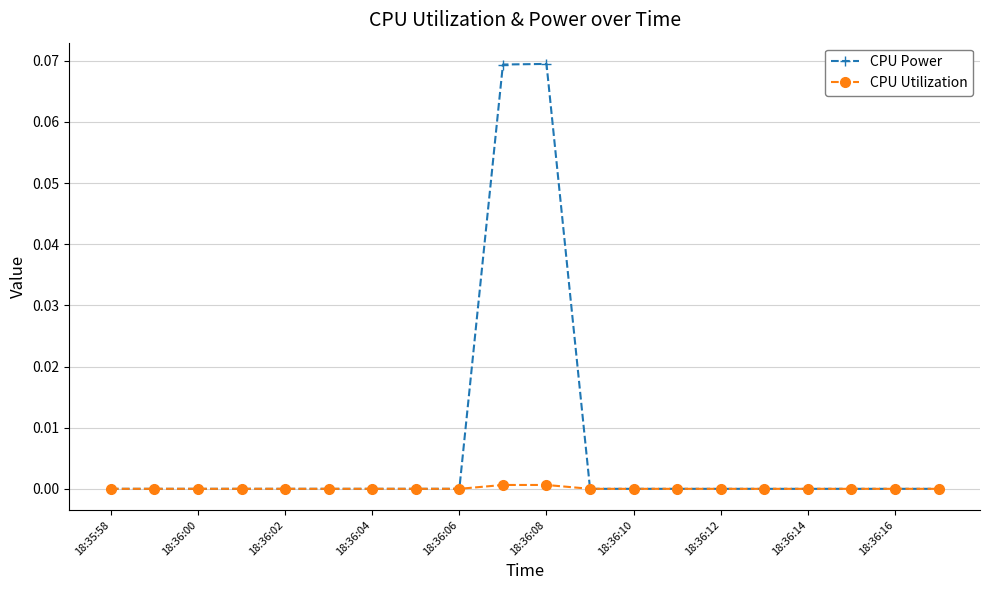

Rank the series by their maximum value, from lowest to highest.

CPU Utilization, CPU Power